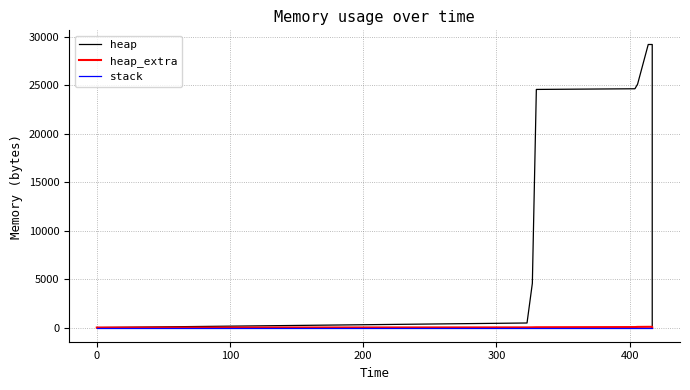

How many data points in heap_extra are less than 44?

7